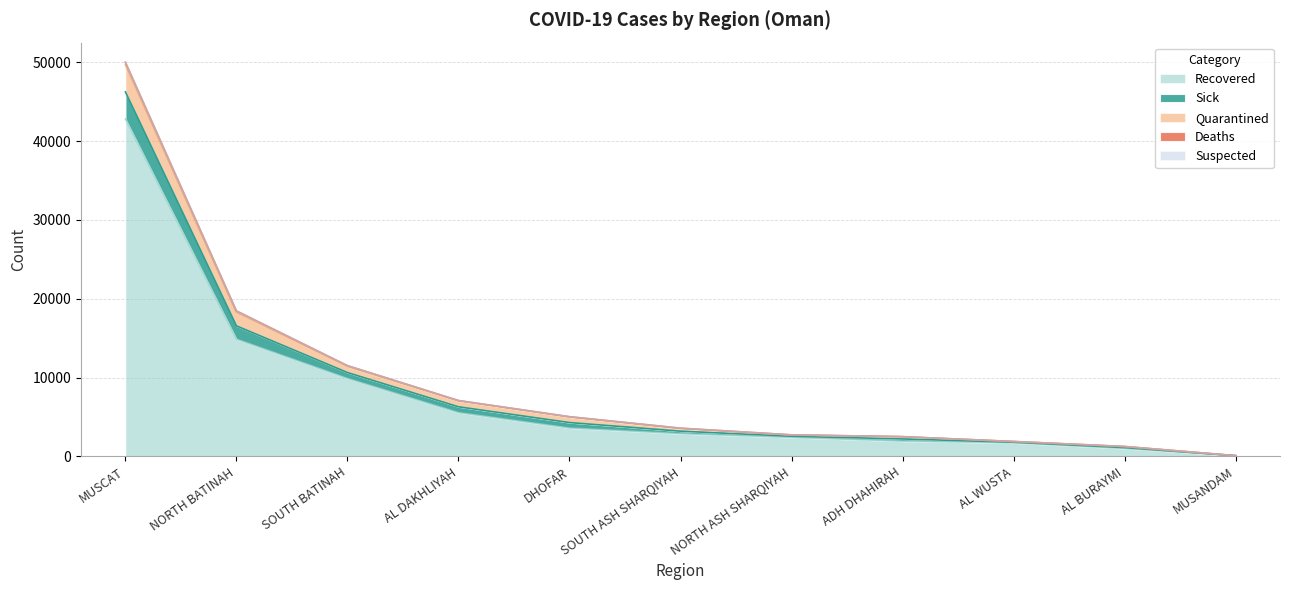

List the labels in order of Recovered value, smallest first.

MUSANDAM, AL BURAYMI, AL WUSTA, ADH DHAHIRAH, NORTH ASH SHARQIYAH, SOUTH ASH SHARQIYAH, DHOFAR, AL DAKHLIYAH, SOUTH BATINAH, NORTH BATINAH, MUSCAT